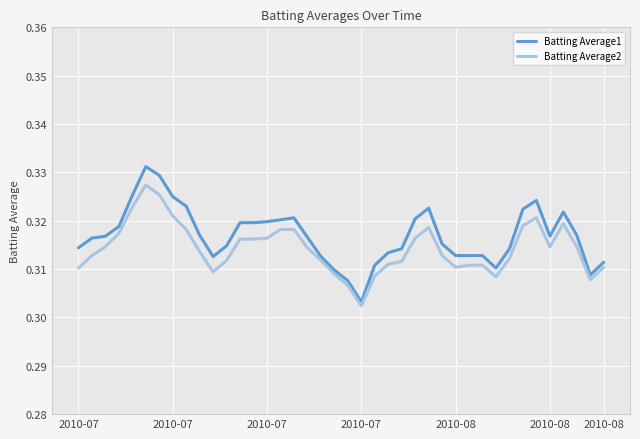

Which series has the largest total across all categories?

Batting Average1